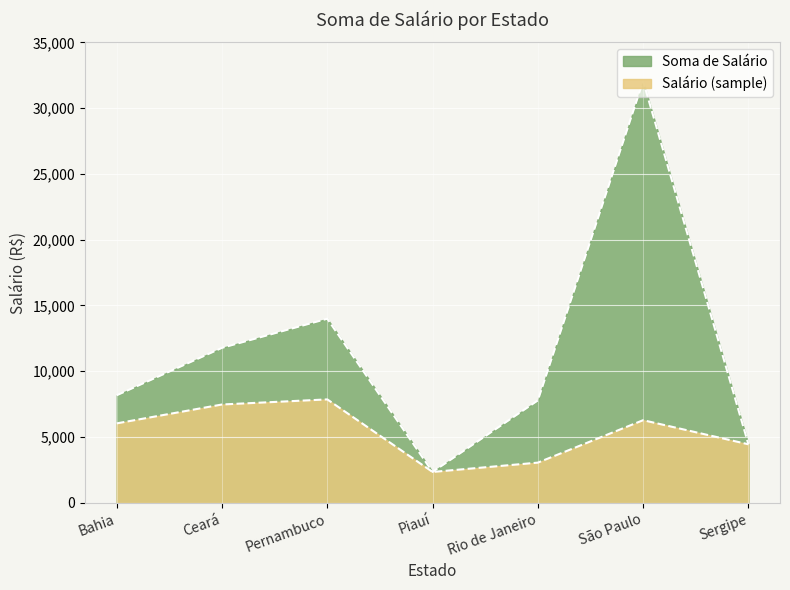

True or false: Soma de Salário and Salário (sample) cross at least once.

False